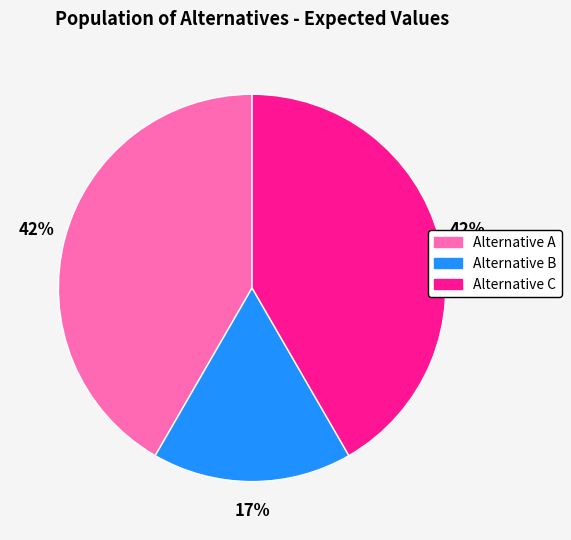

What is the ratio of the value at Alternative C to the value at Alternative B?

2.5